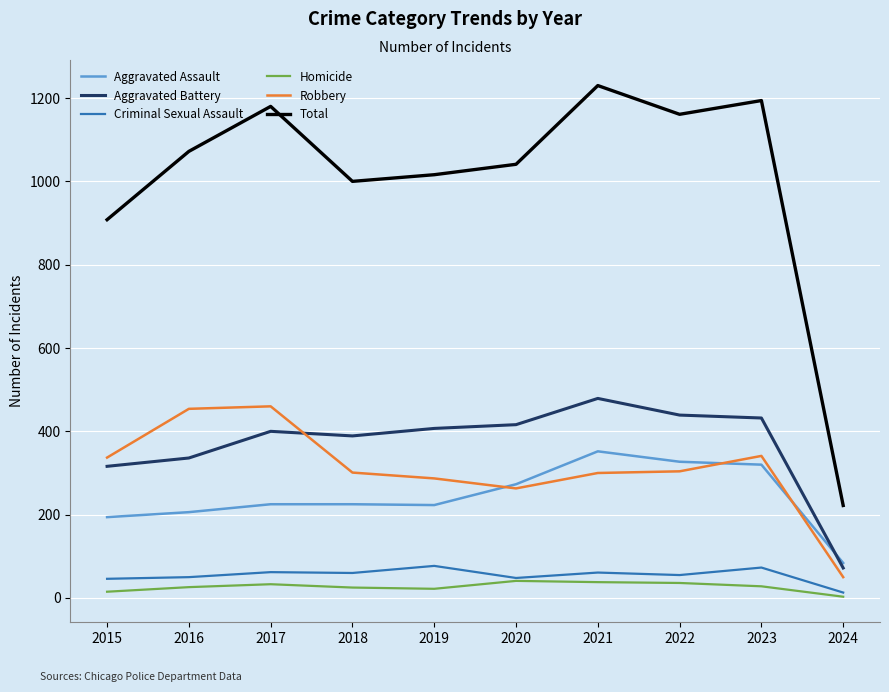

What is the difference between the maximum and minimum values in the Homicide series?

38